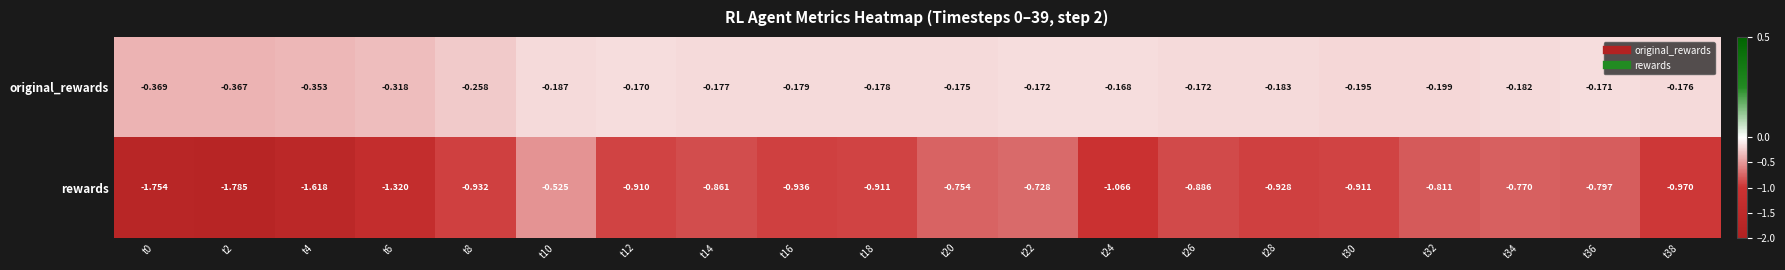

Which series has the largest total across all categories?

original_rewards